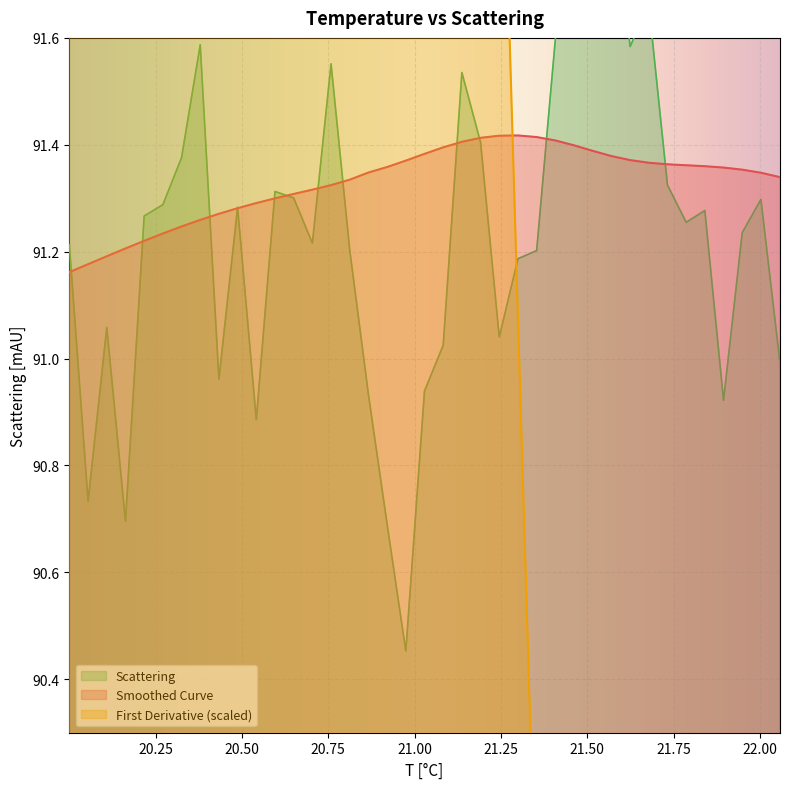

What is the difference between the maximum and minimum values in the Scattering series?

1.5